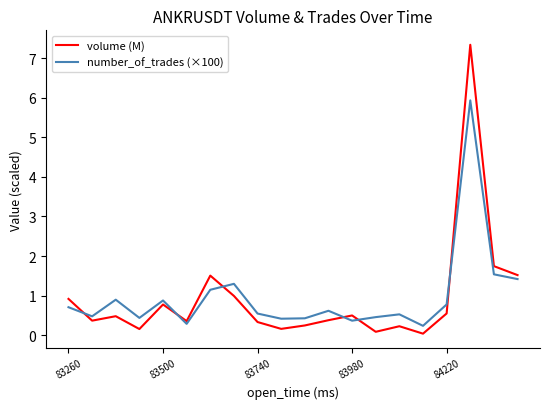

What is the highest value of the volume (M) series?

7.3